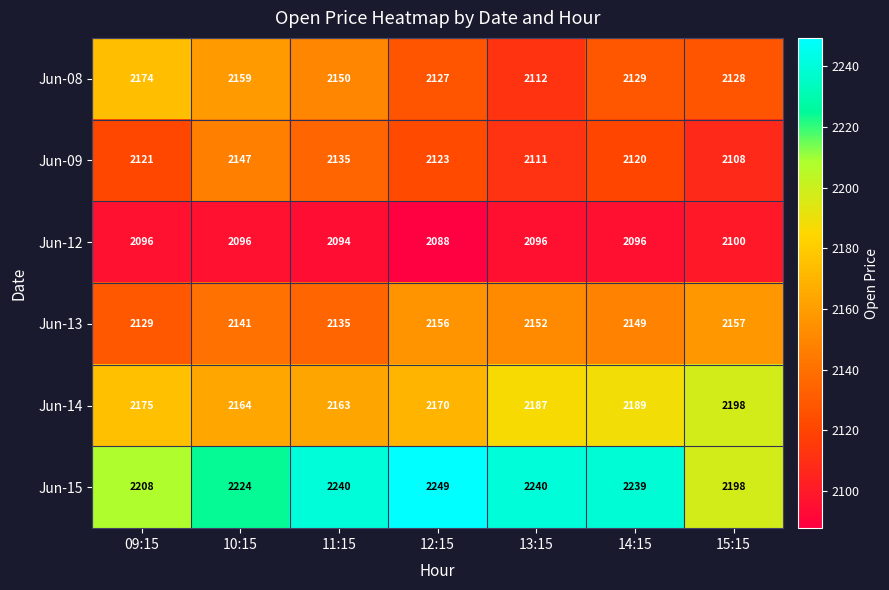

At how many categories does at least one series exceed 2158?

7